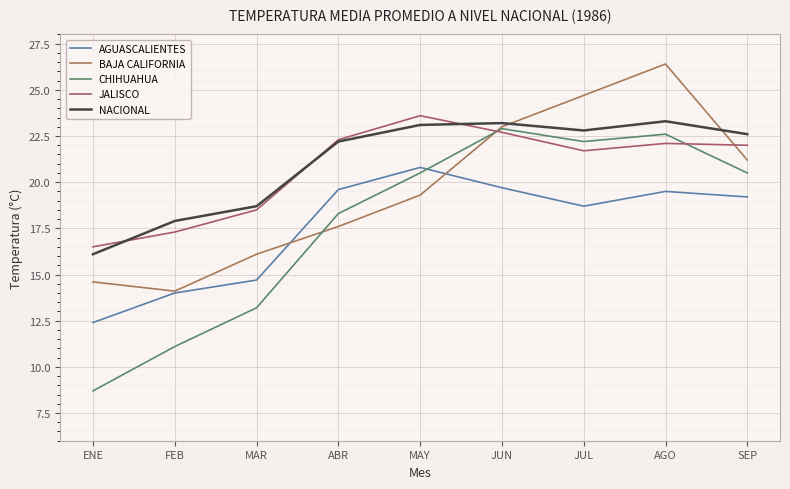

What is the approximate value of NACIONAL at SEP?

22.6